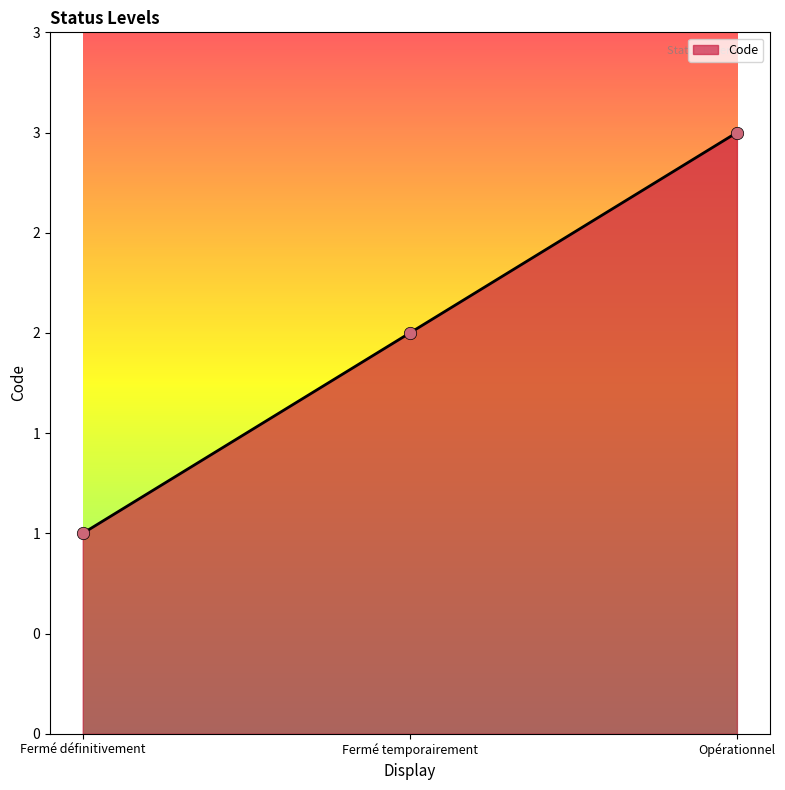

What is the ratio of the value at Opérationnel to the value at Fermé définitivement?

3.0